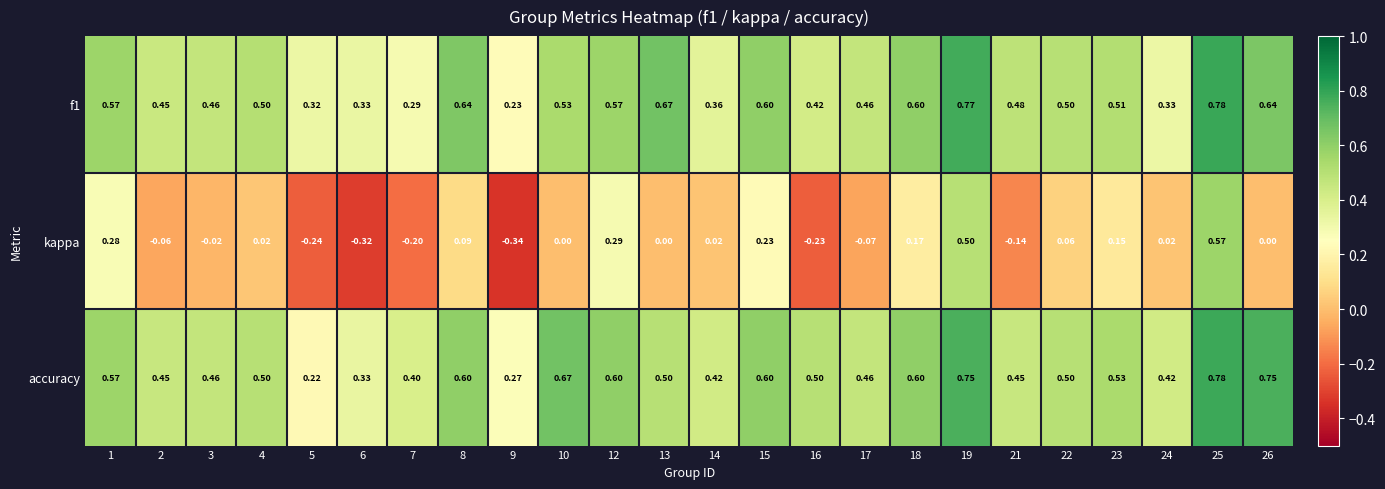

Between 6 and 18, which series saw the biggest shift?

kappa